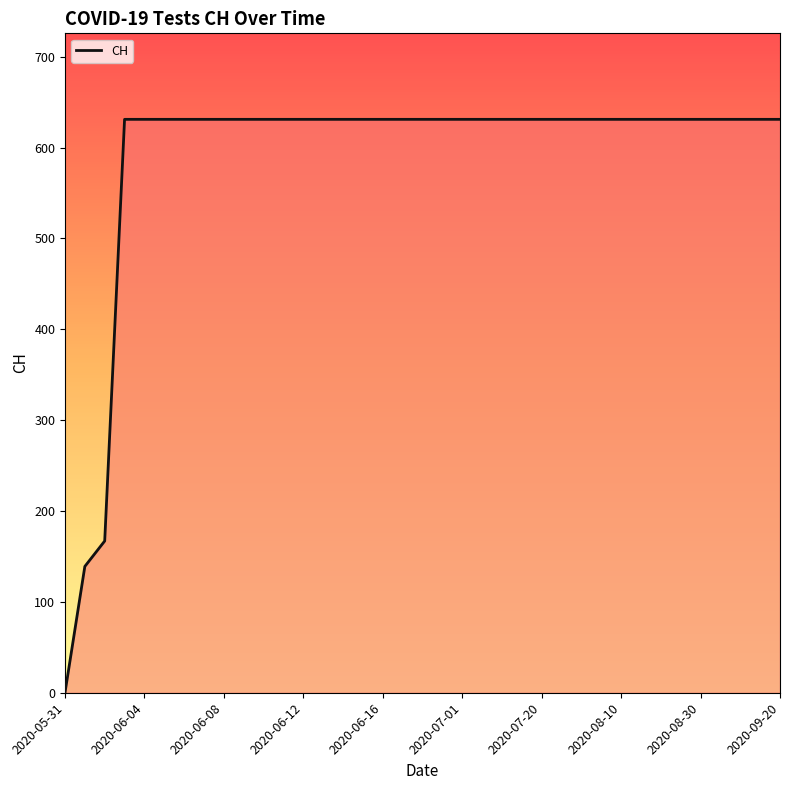

What is the greatest value displayed?

631